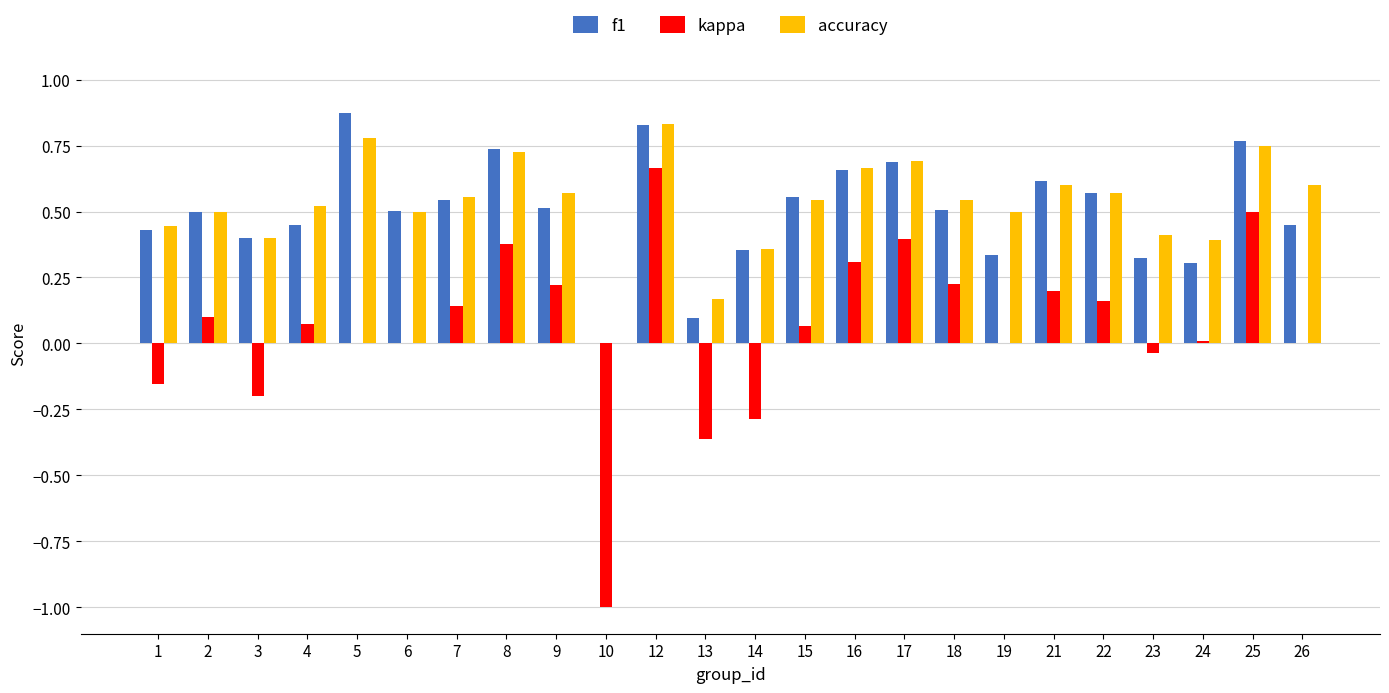

Is the value of kappa at 19 greater than the value of f1 at 1?

No